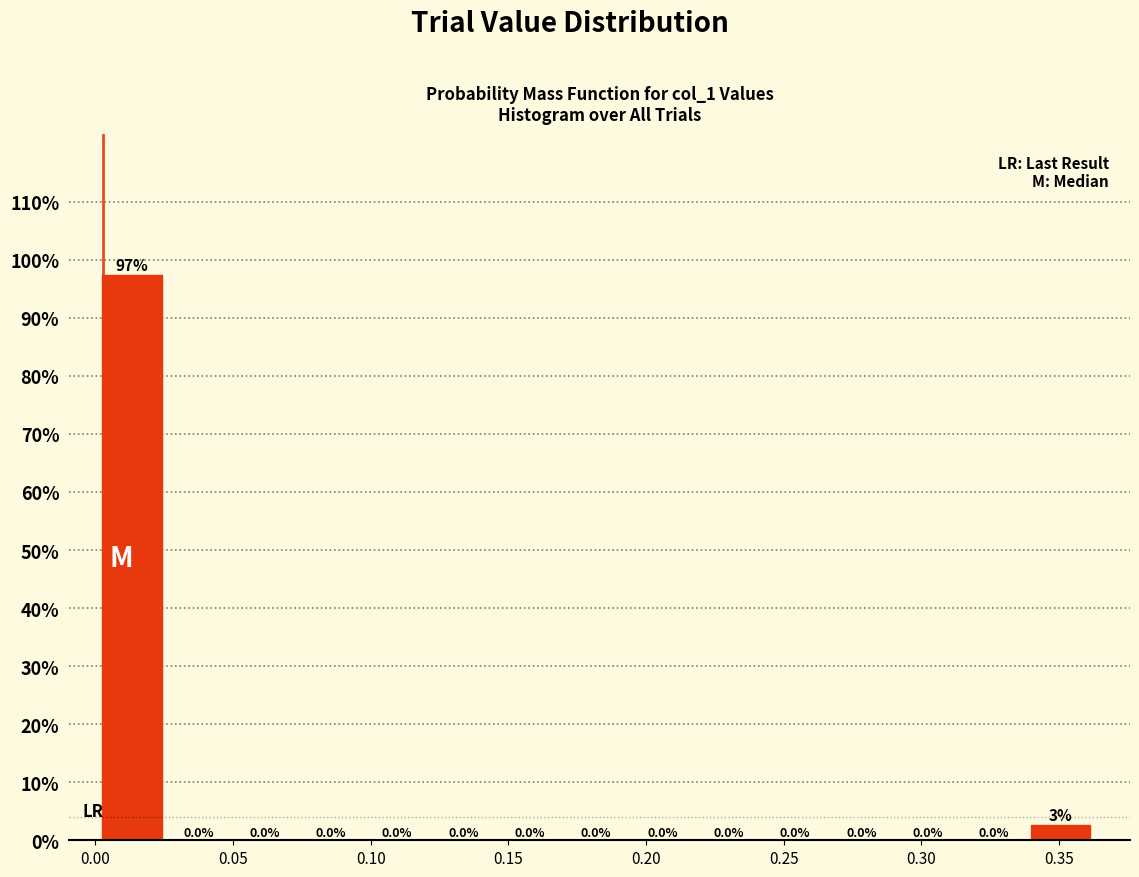

Over which range of the x-axis is the bar tallest?

0.000 to 0.025